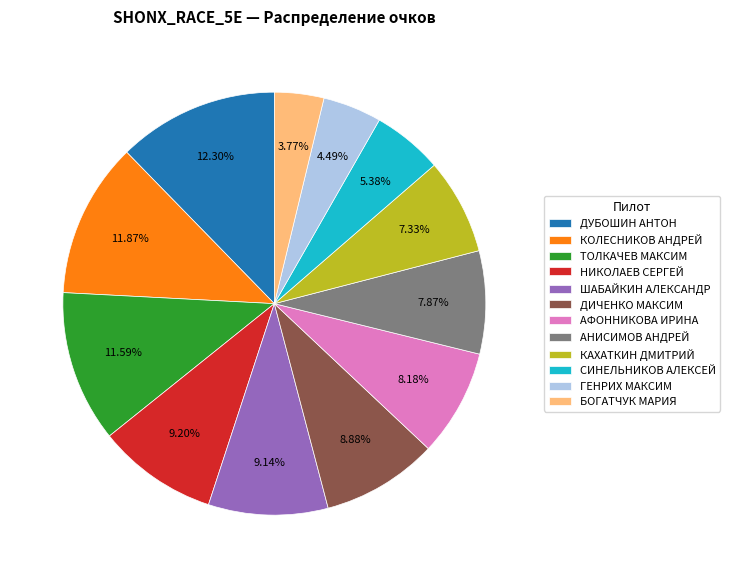

Does any single category account for the majority?

No